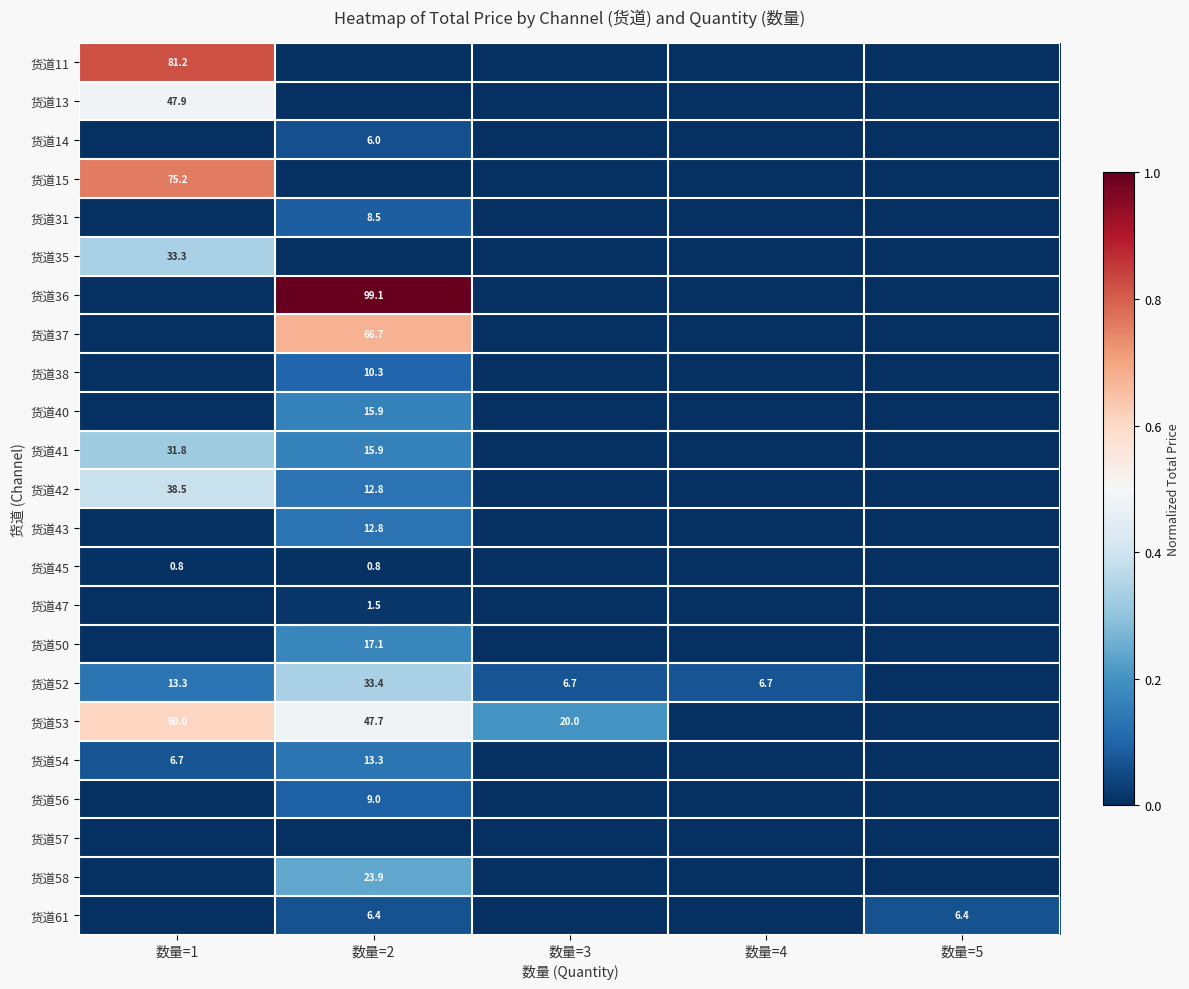

List the labels in order of 货道50 value, largest first.

数量=2, 数量=1, 数量=3, 数量=4, 数量=5